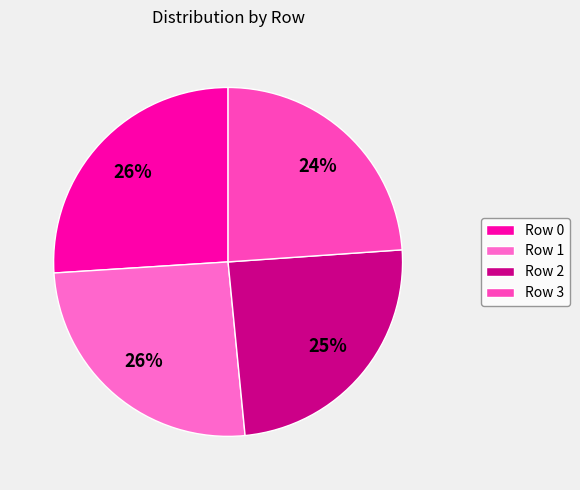

To the nearest percent, what portion does Row 3 represent?

24%